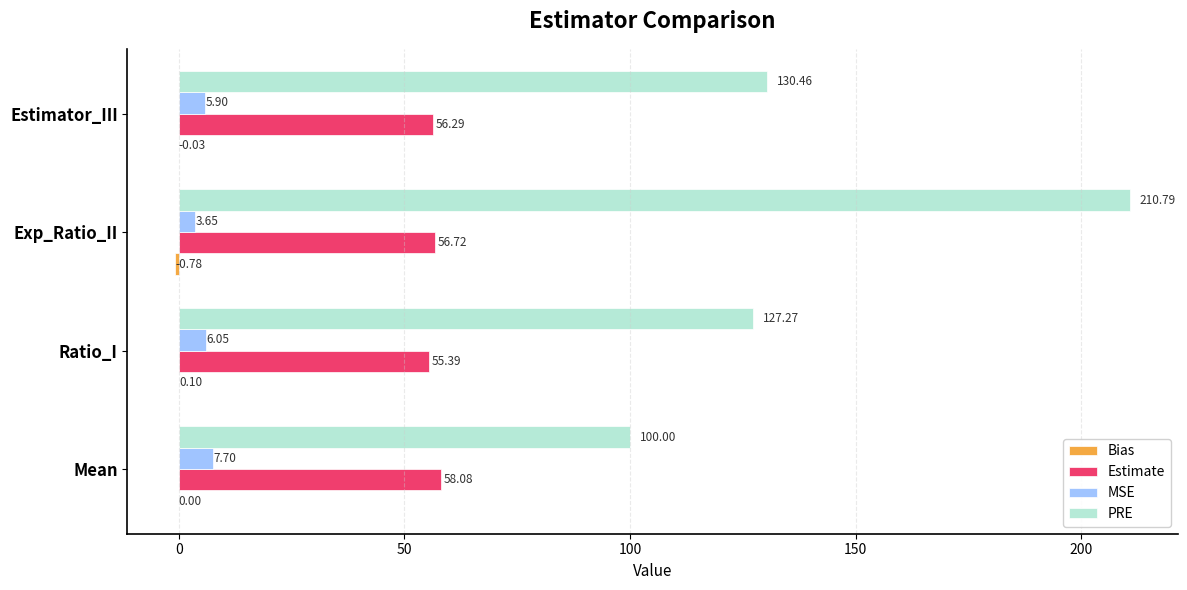

At which label is PRE closest to 155?

Estimator_III